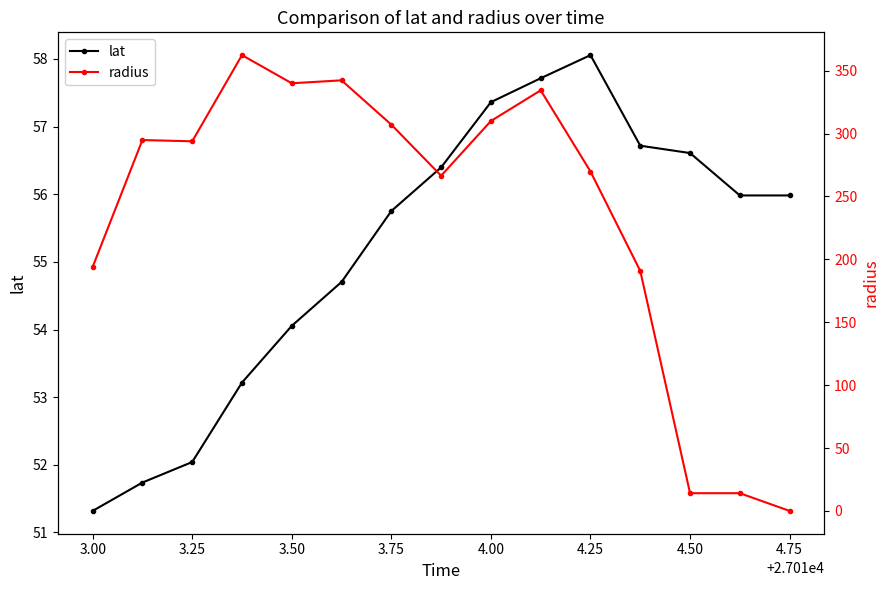

What is the minimum value for lat?

51.3